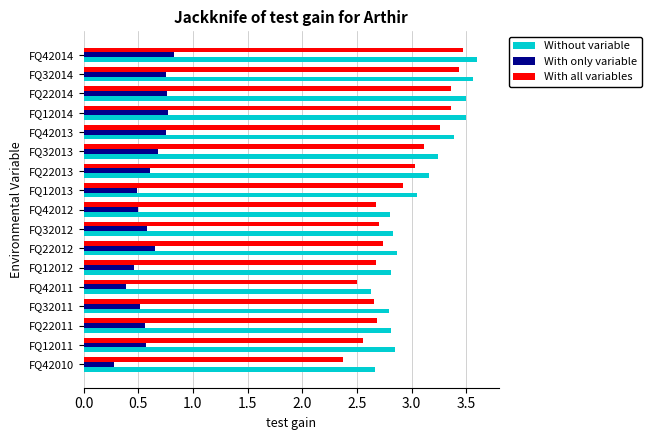

Rank the series by their maximum value, from lowest to highest.

With only variable, With all variables, Without variable